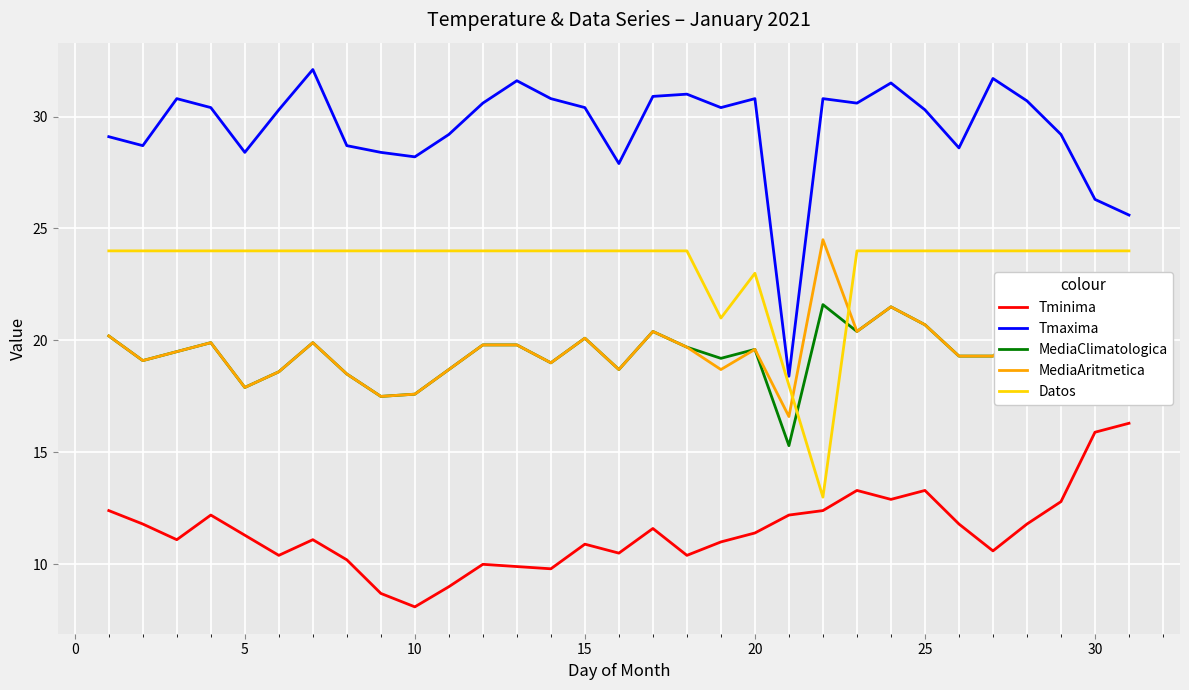

Which series has the widest spread of values?

Tmaxima